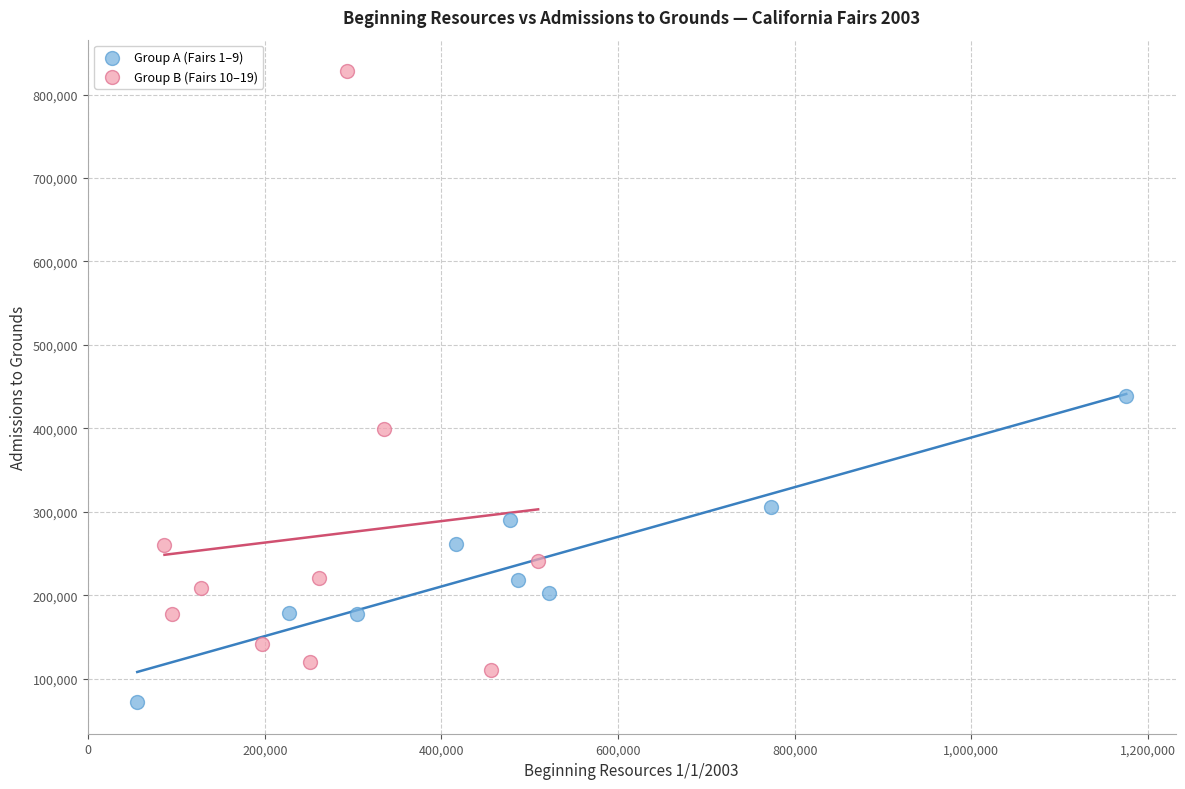

What are all the series names shown in the legend?

Group A (Fairs 1–9), Group B (Fairs 10–19)